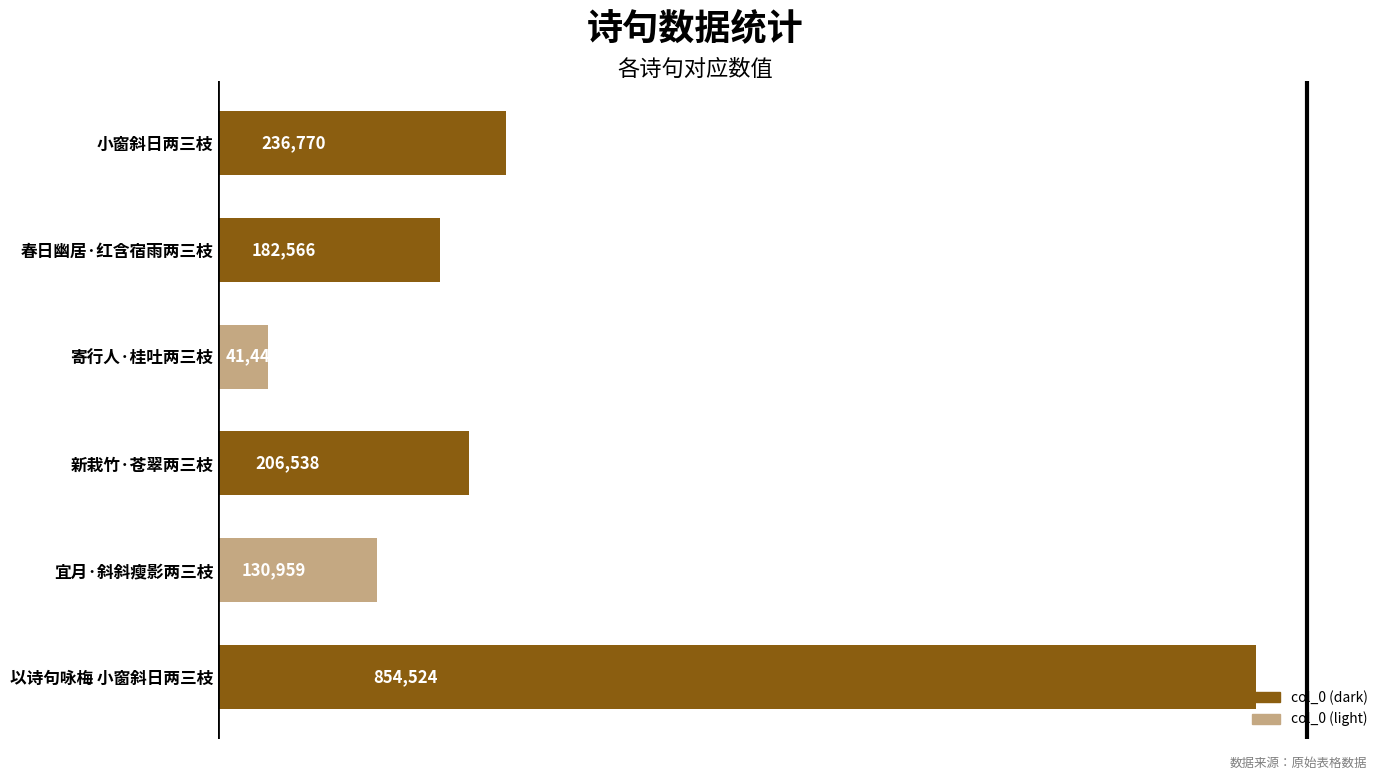

Reading top to bottom, list all the values displayed in this chart.

236770	182566	41448	206538	130959	854524